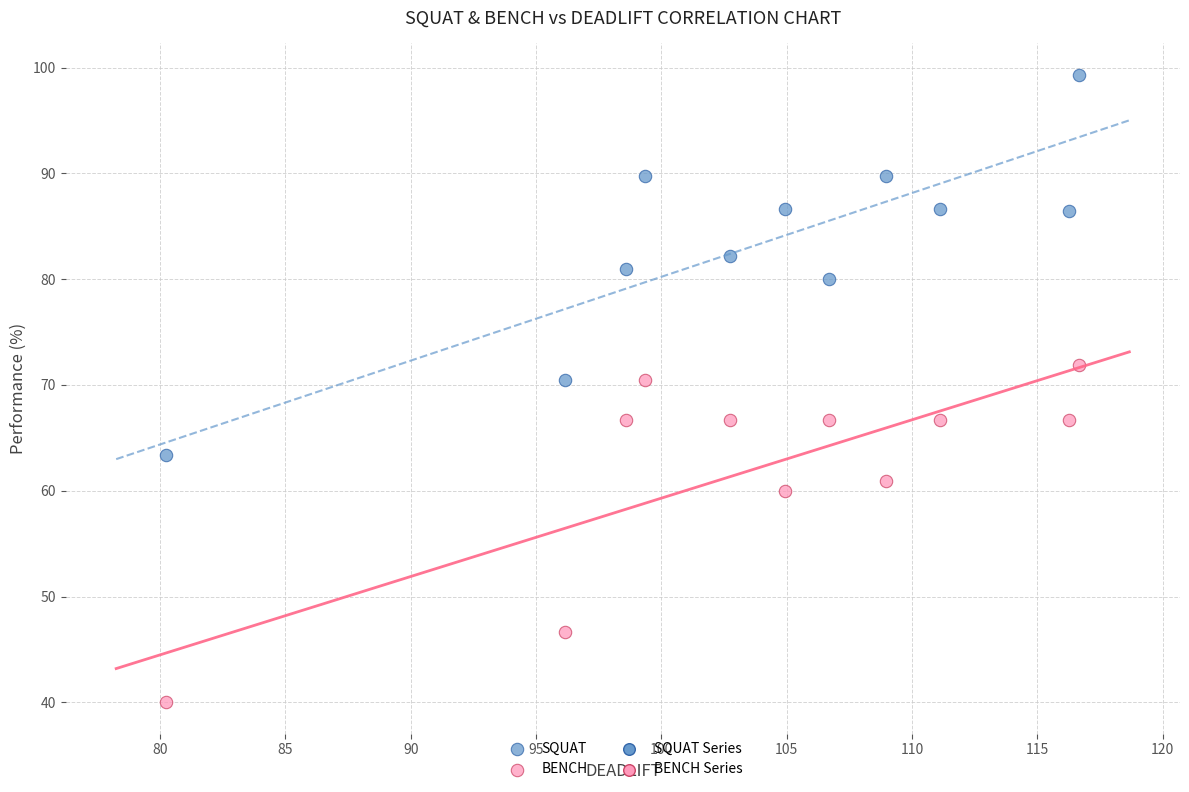

In the BENCH series, what Y value is closest to 55?

60.0